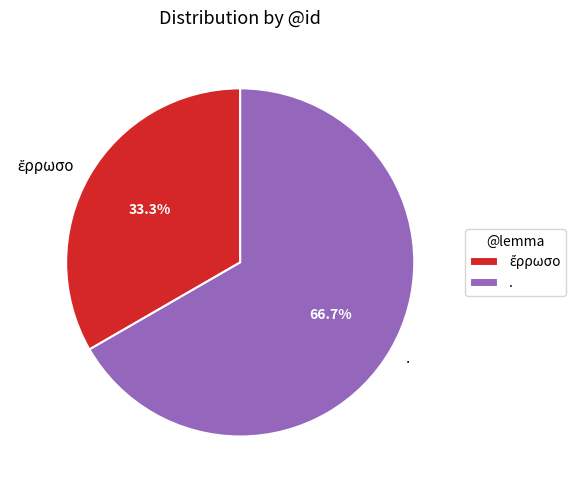

What percentage is NOT represented by .?

33.3%